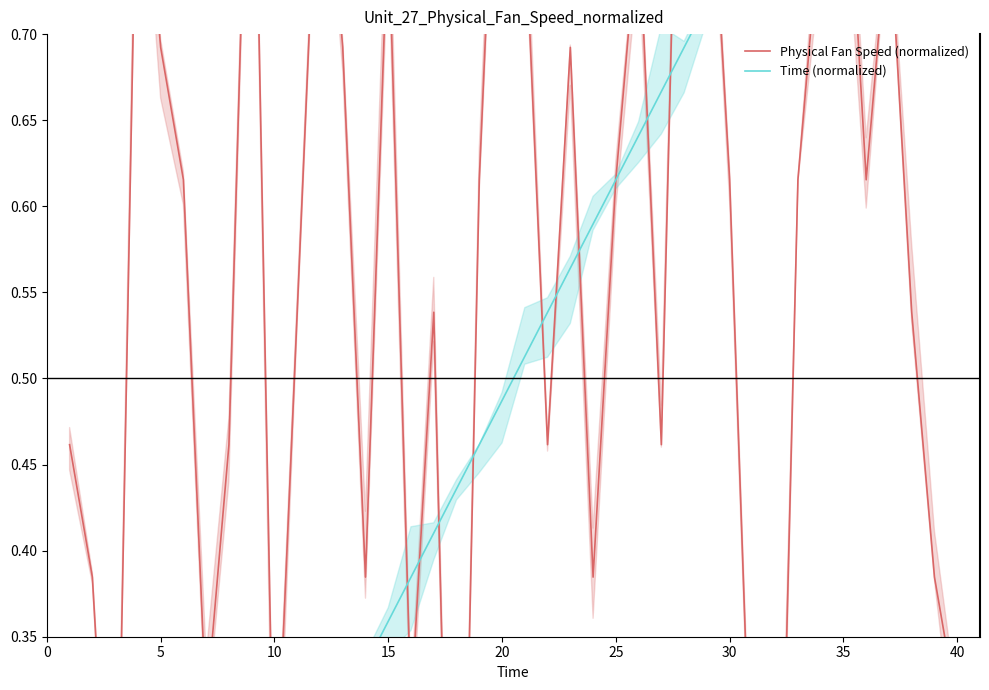

At which category is the sum across all series the highest?

35